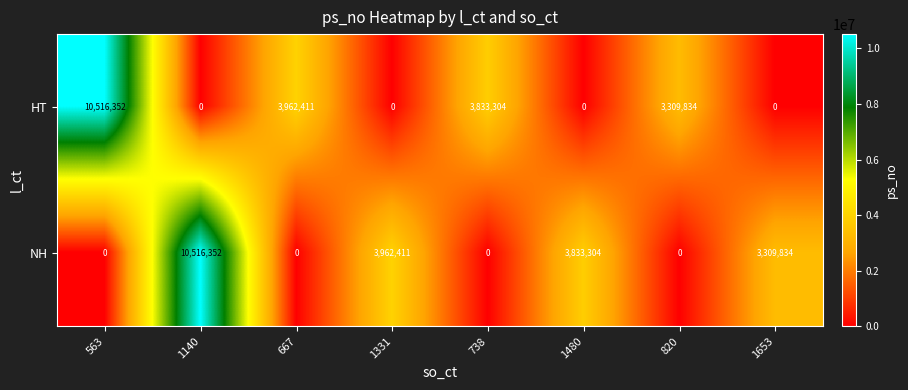

What is the difference between the maximum and second lowest values in the HT series?

10516352